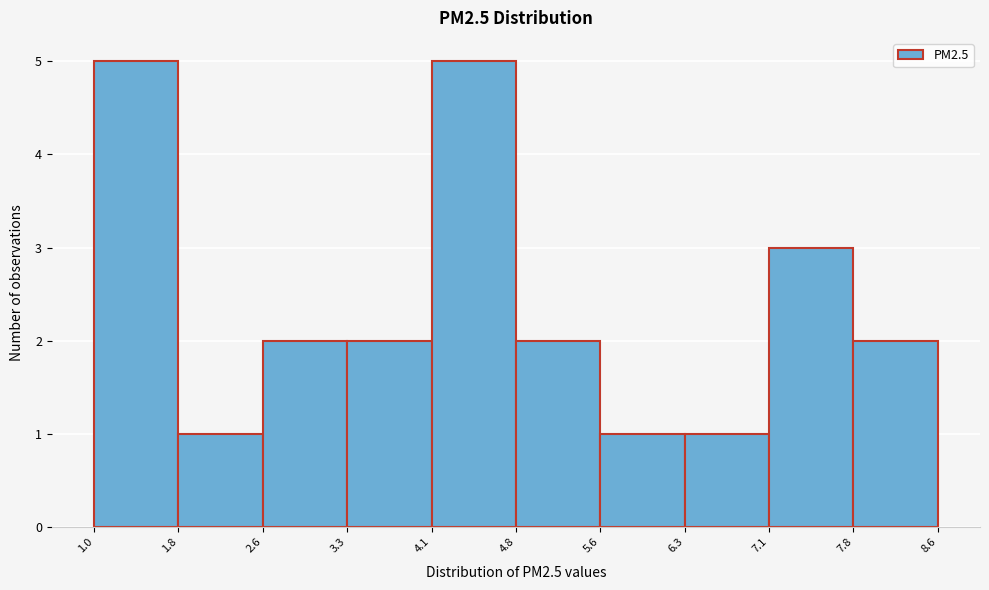

How tall is the bar that spans 3.3 to 4.1 on the x-axis? The values are not printed on the chart, so give them approximately, as read against the axis.

2